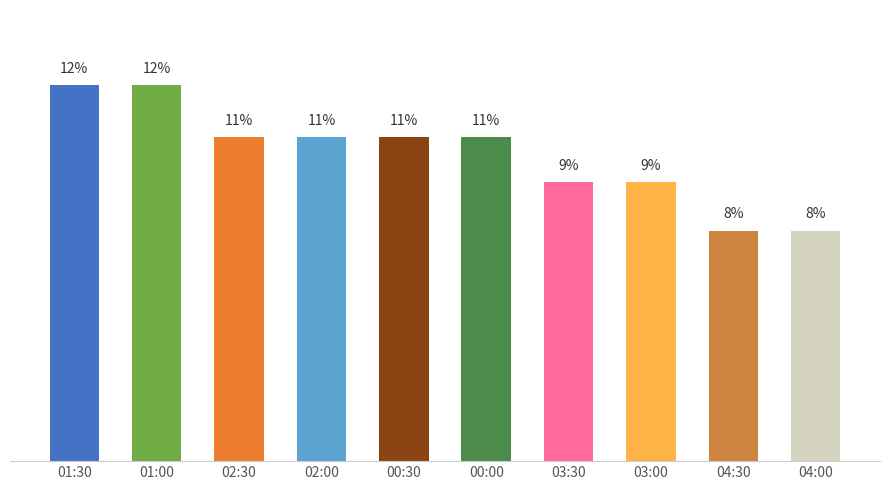

What is the minimum value shown in the chart?

7.5